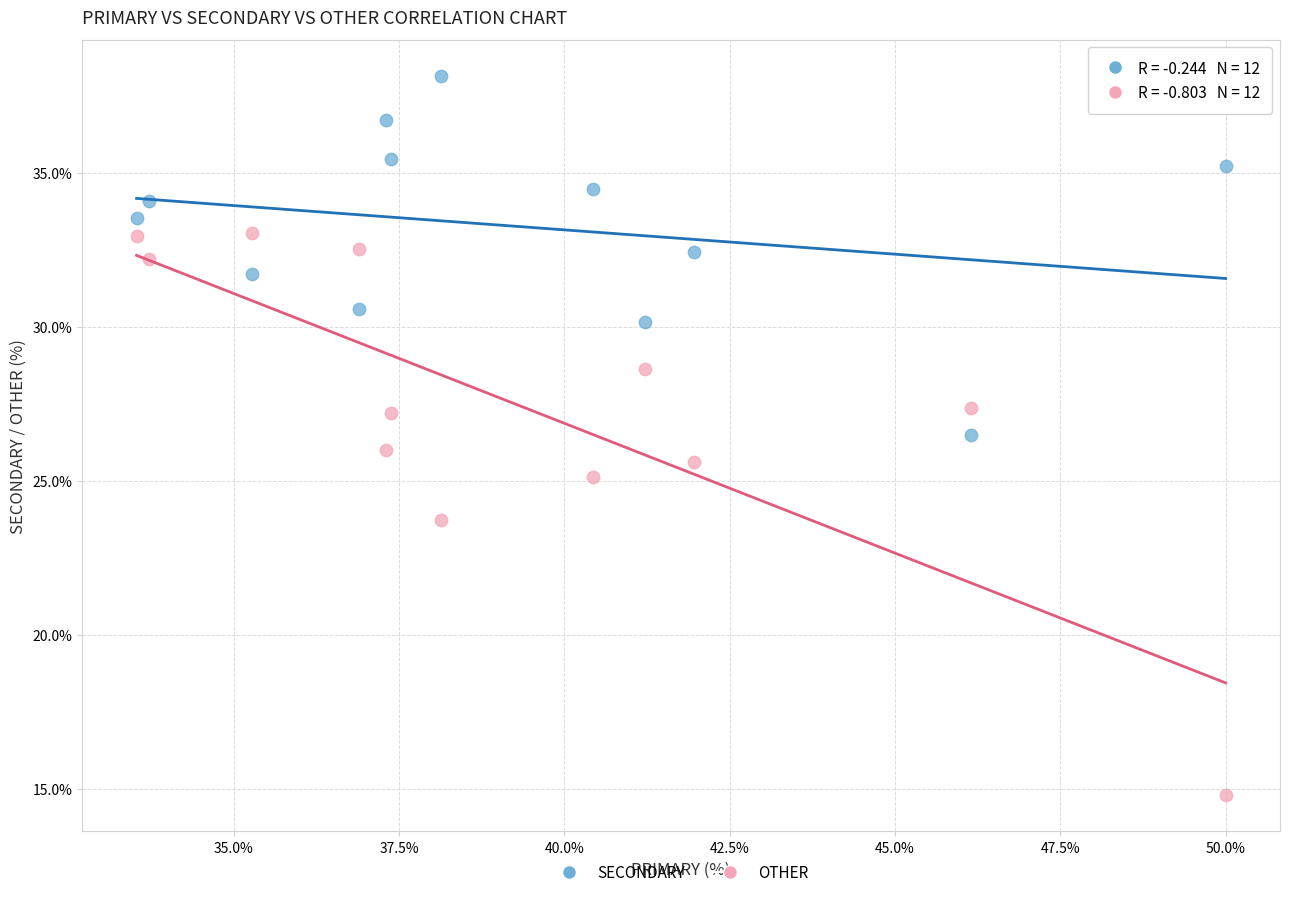

Which series has the widest spread of Y values?

OTHER